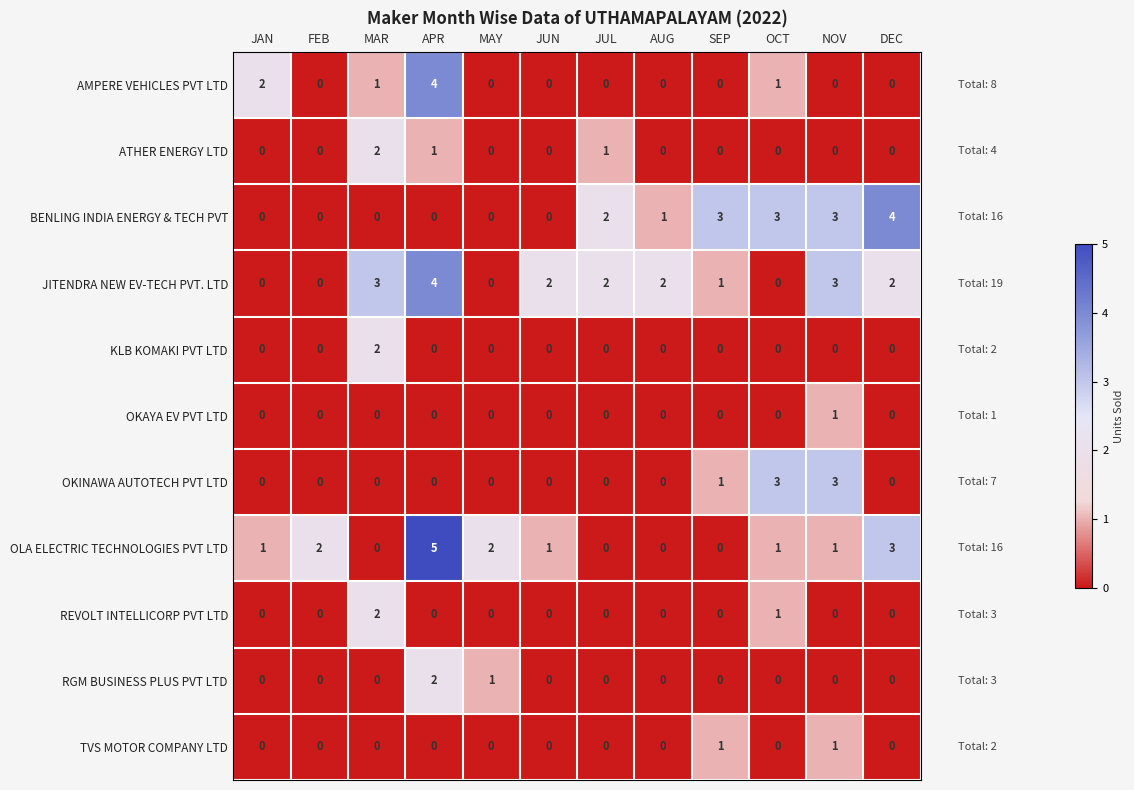

Is it true that REVOLT INTELLICORP PVT LTD equals 0 at FEB?

True